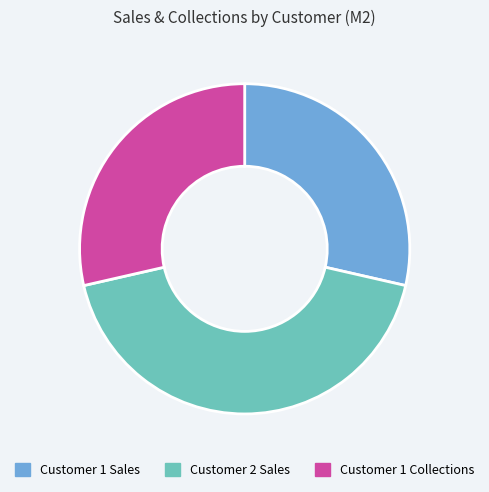

Combined, do Customer 2 Sales and Customer 1 Sales account for over 50%?

Yes